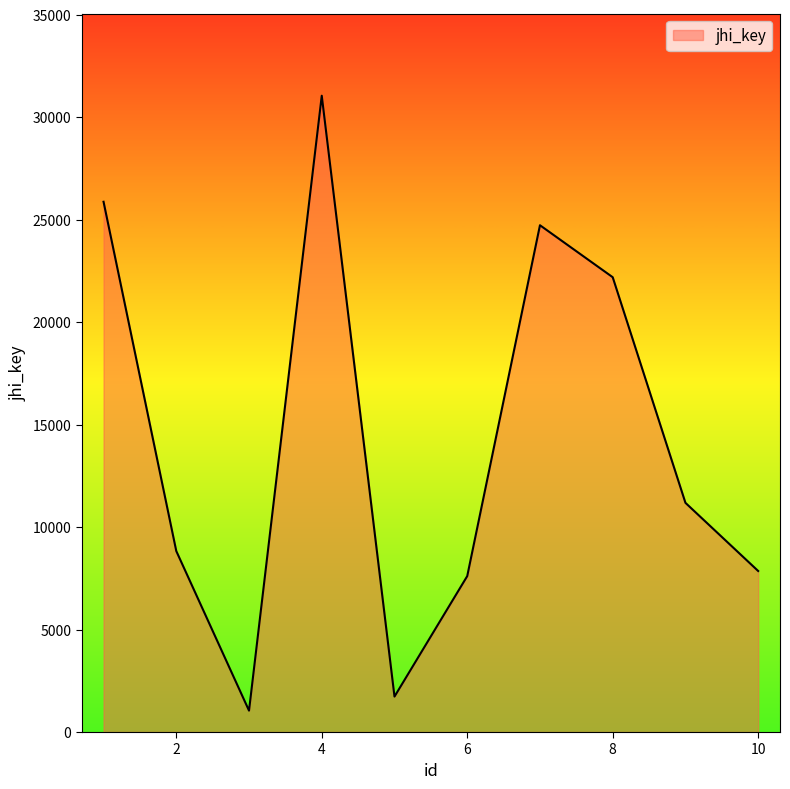

What is the difference between the second highest and minimum values?

24826